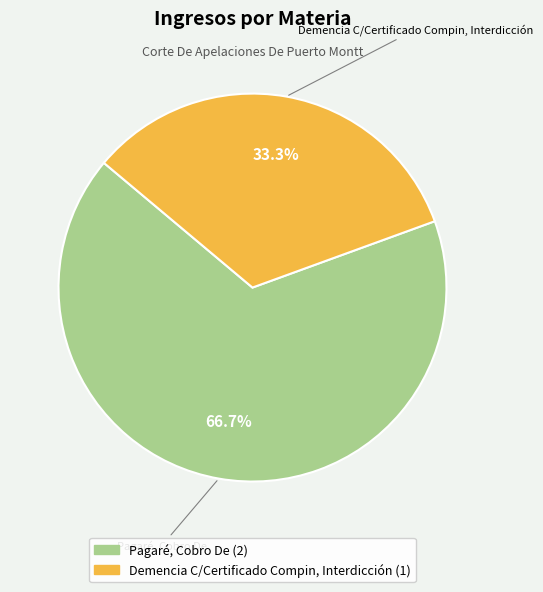

Which slice is the smallest?

Demencia C/Certificado Compin, Interdicción